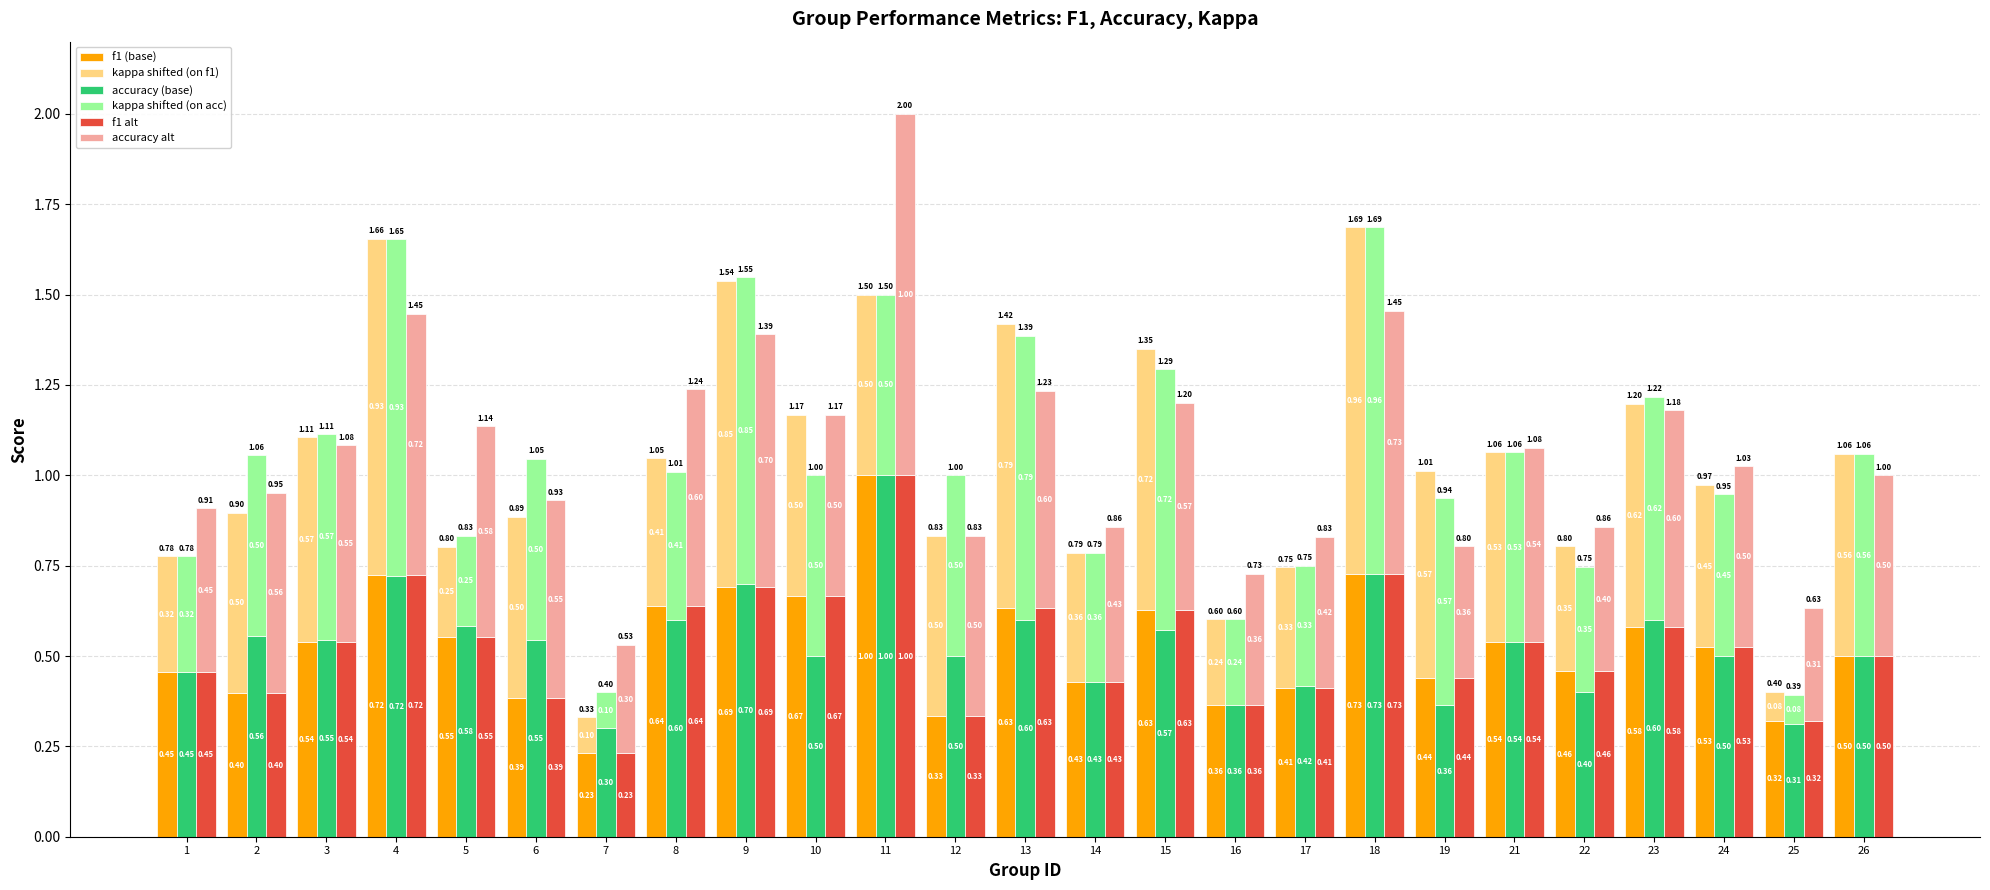

What is the difference between the maximum and minimum values in the kappa+acc series?

0.9